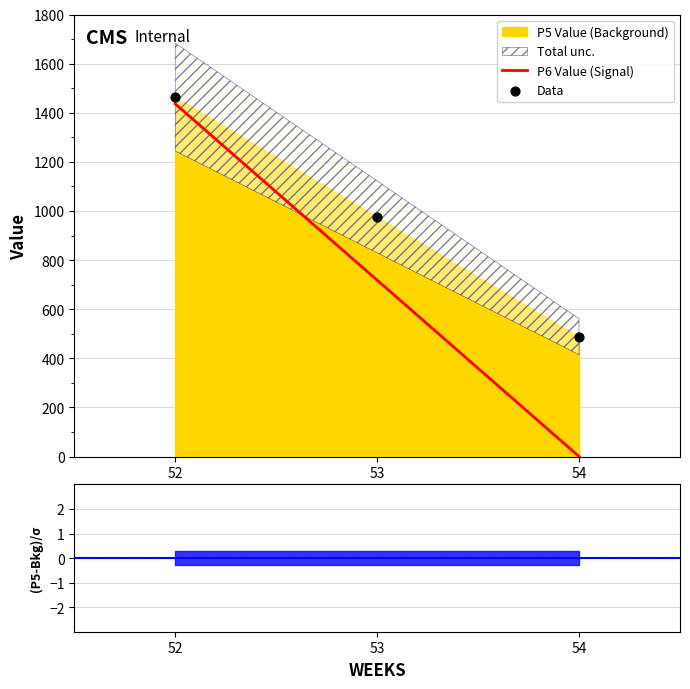

Is it true that P6 Value (Signal) equals 0.0 at 54?

True